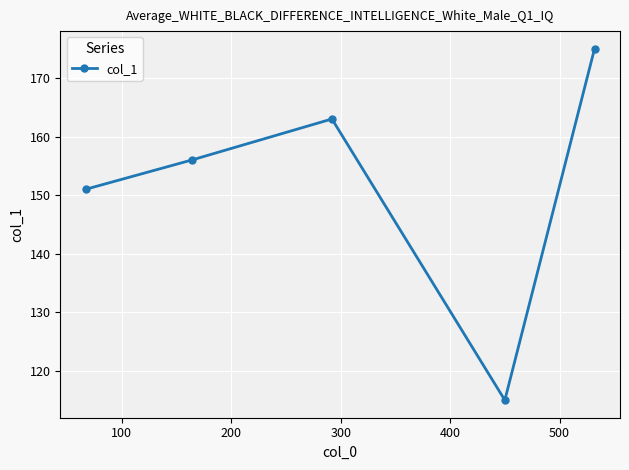

How many lines are shown in the chart?

1